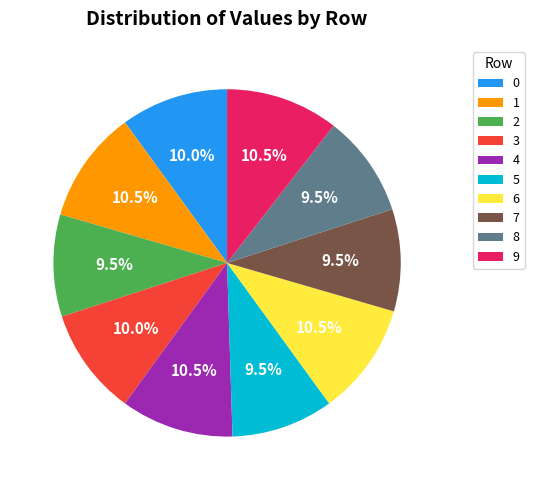

Approximately how many times larger is the value at 9 compared to 7?

1.1